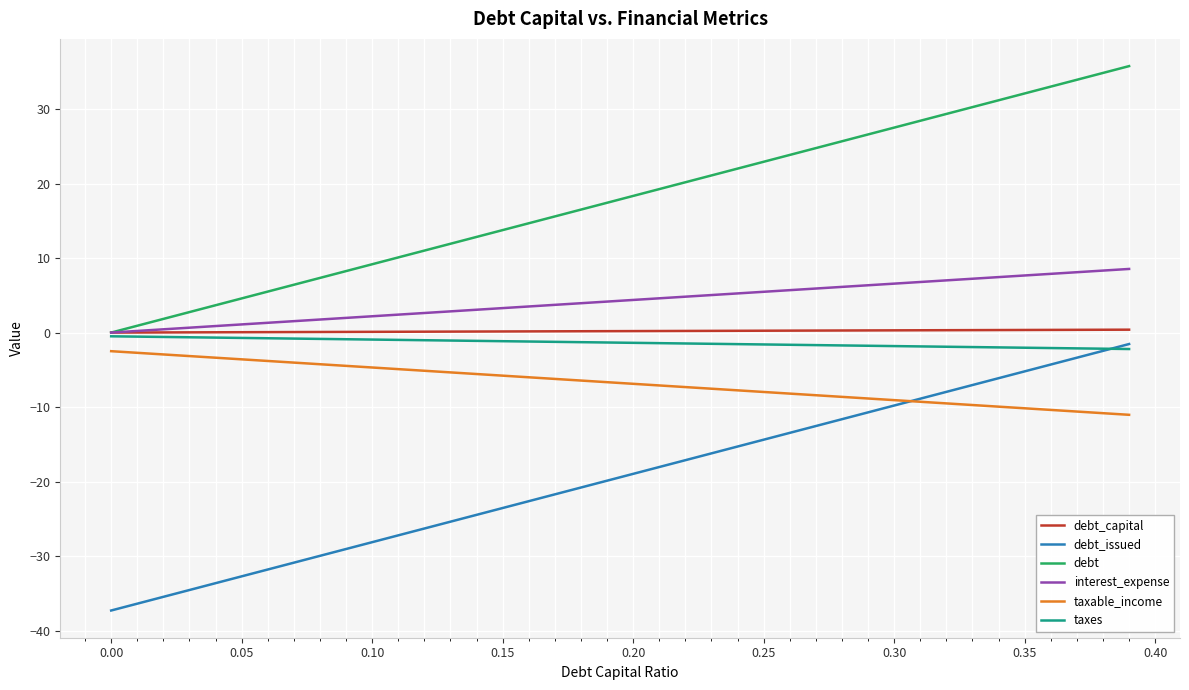

True or false: interest_expense and debt_issued intersect in this chart.

False